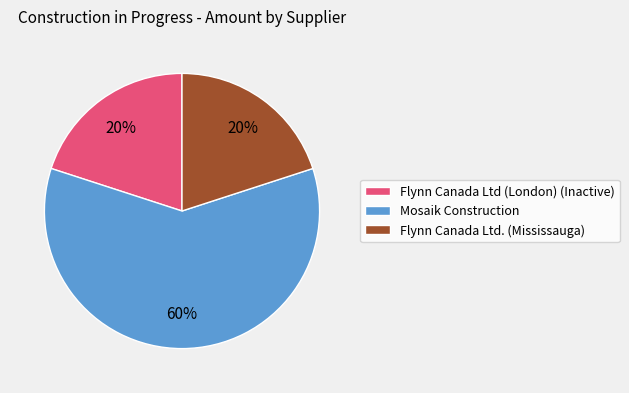

Approximately how many times larger is the value at Mosaik Construction compared to Flynn Canada Ltd (London) (Inactive)?

3.0